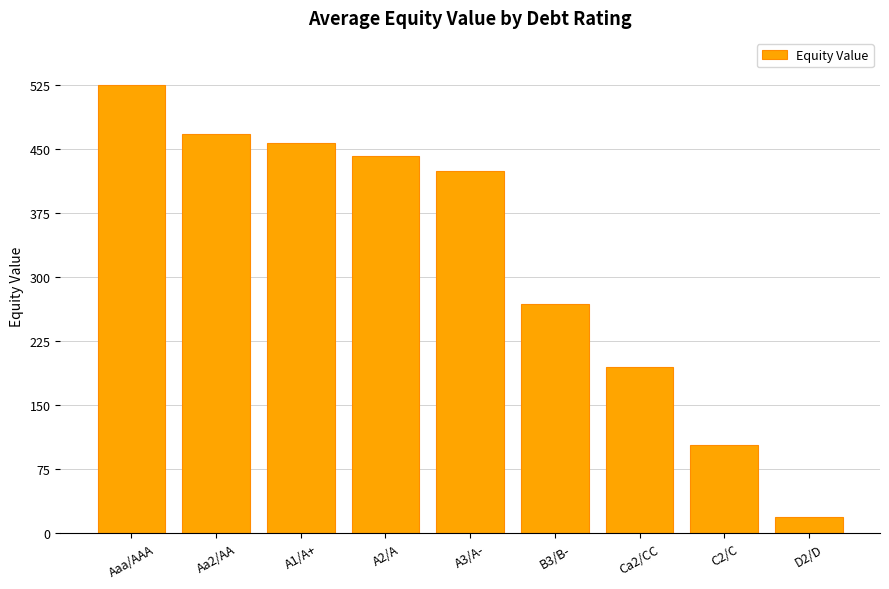

What is the sum of the values at B3/B- and C2/C?

371.7